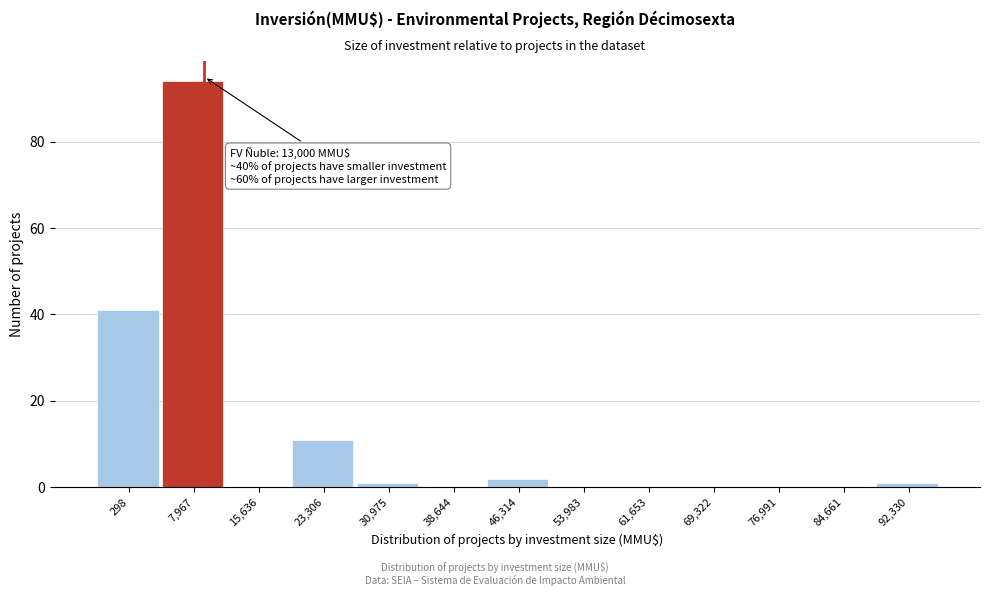

Reading left to right, transcribe all the data shown in this chart.

298=41	7,967=94	15,636=0	23,306=11	30,975=1	38,644=0	46,314=2	53,983=0	61,653=0	69,322=0	76,991=0	84,661=0	92,330=1